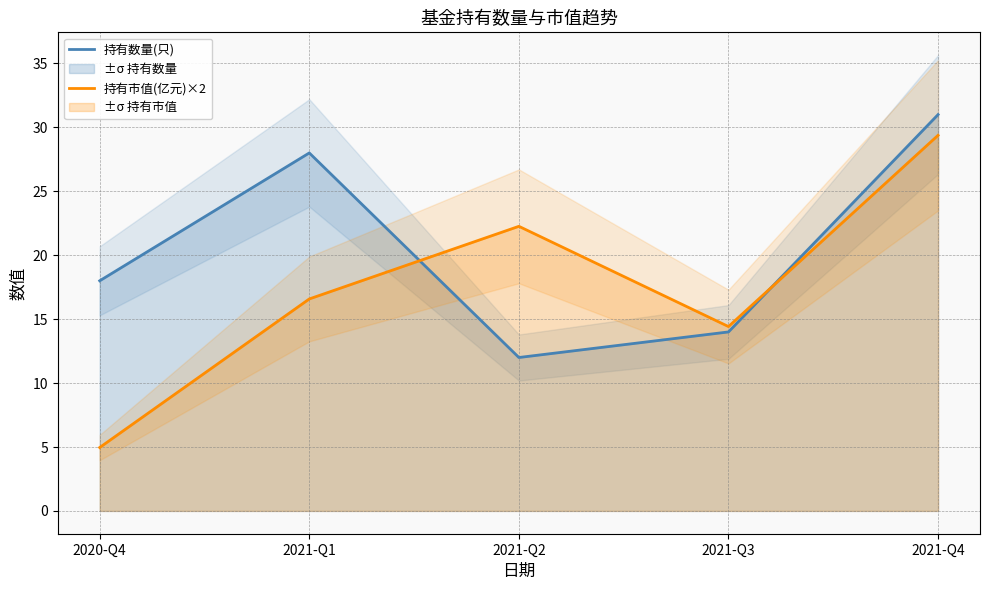

Reading left to right, transcribe all the data shown in this chart.

持有数量(只): 18.0	28.0	12.0	14.0	31.0
持有市值(亿元)×2: 5.0	16.6	22.3	14.4	29.4